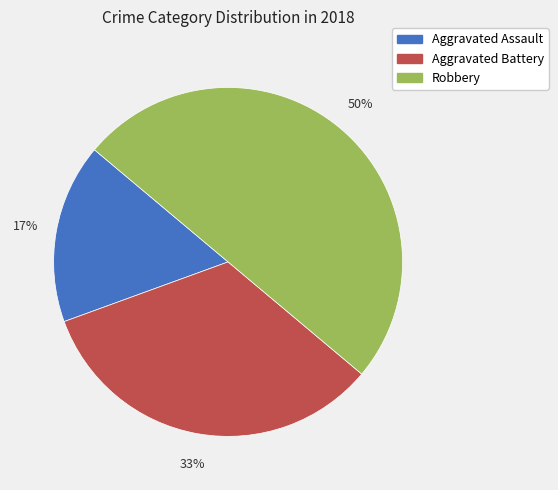

Which slice is the largest?

Robbery